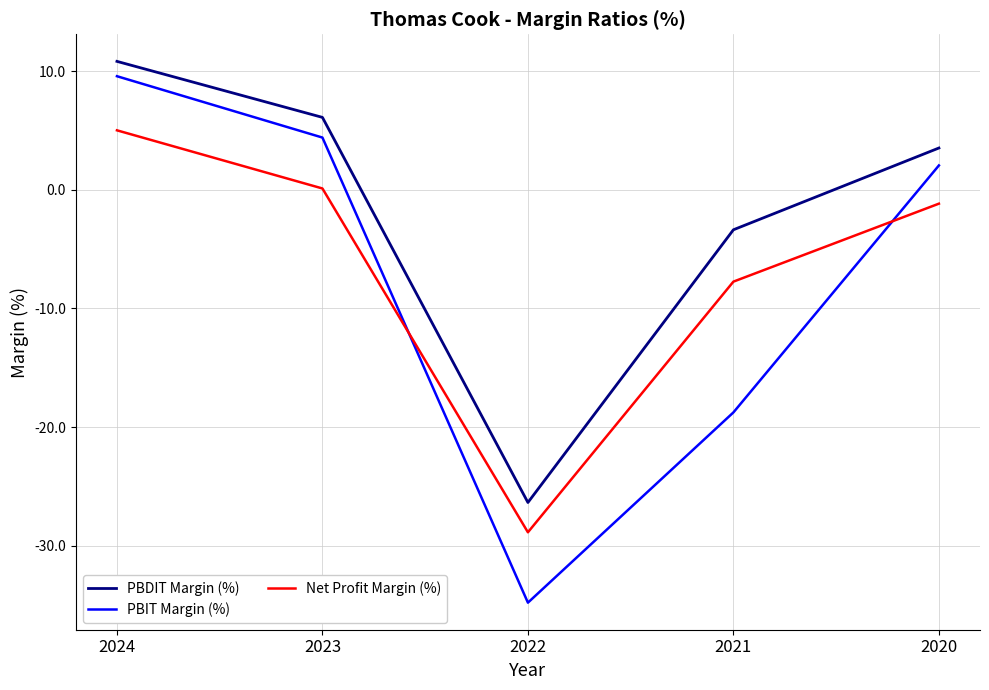

Which series has the widest spread of values?

PBIT Margin (%)